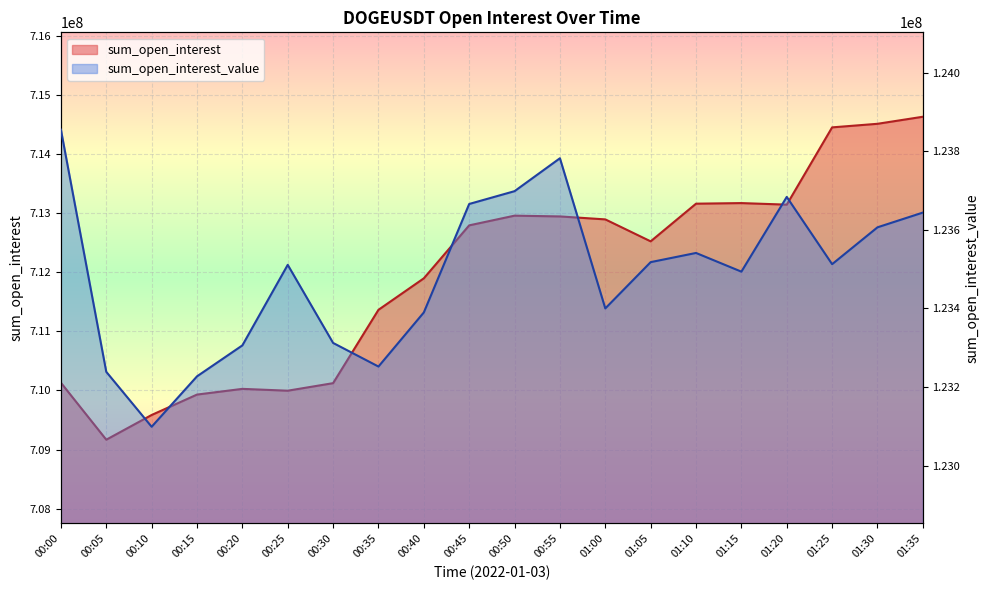

What are all the series names shown in the legend?

sum_open_interest, sum_open_interest_value